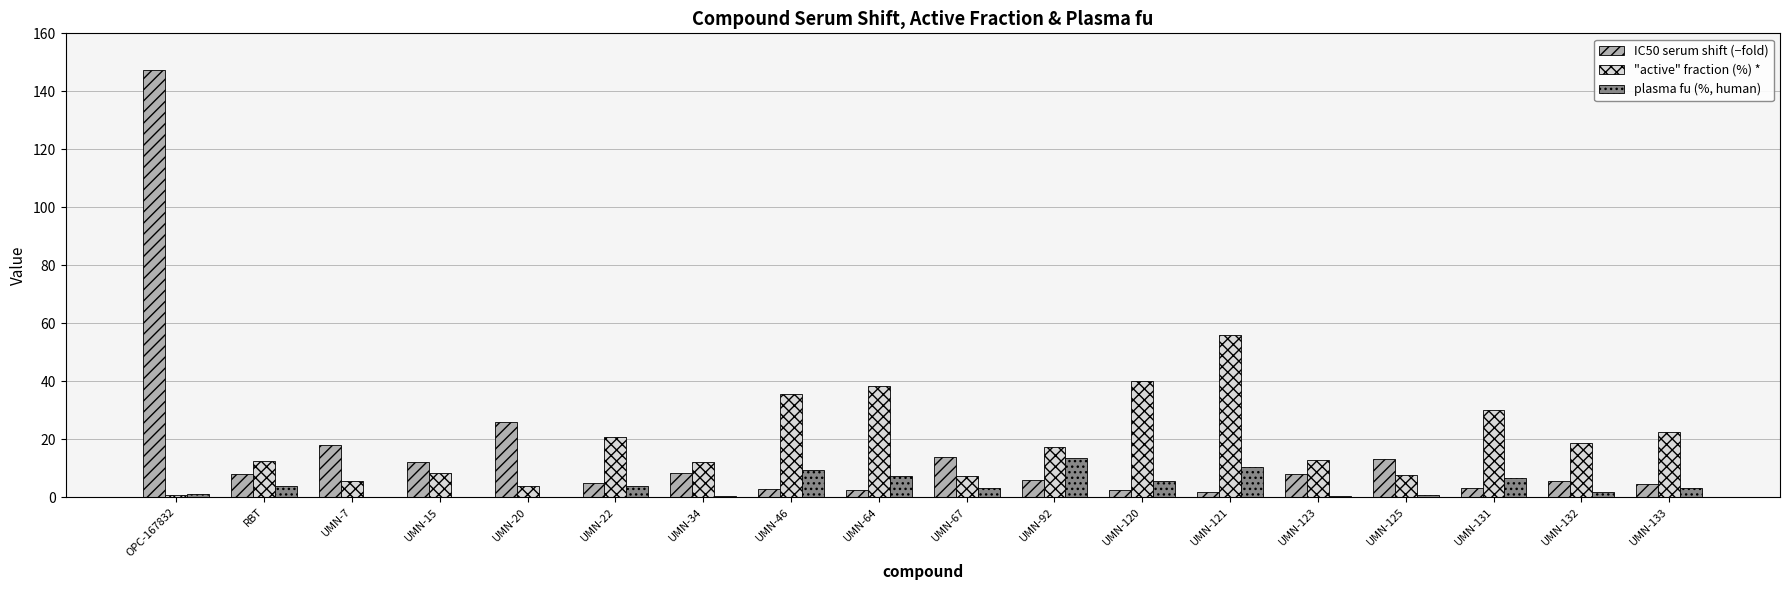

How many data points does each series have?

18